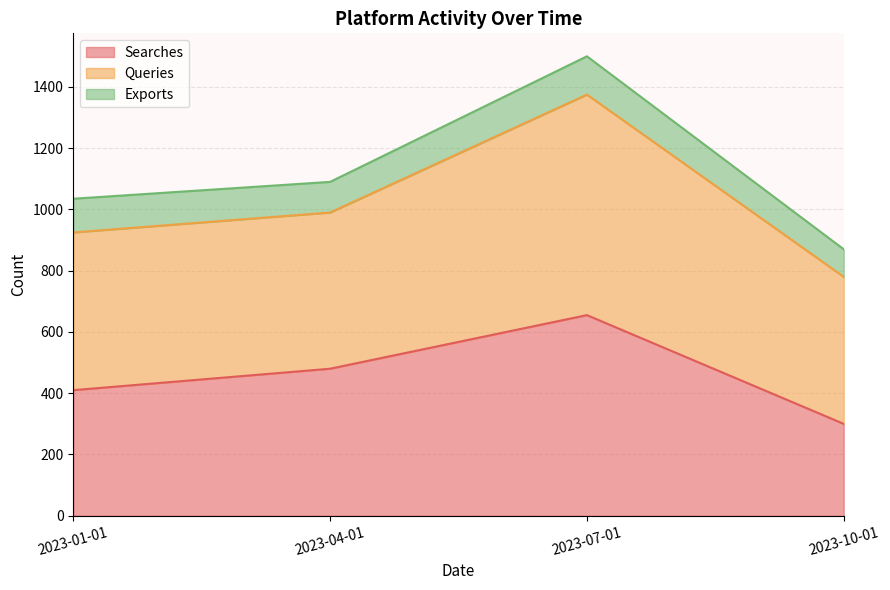

What value does the Searches series have at 2023-04-01, to the nearest 10?

480